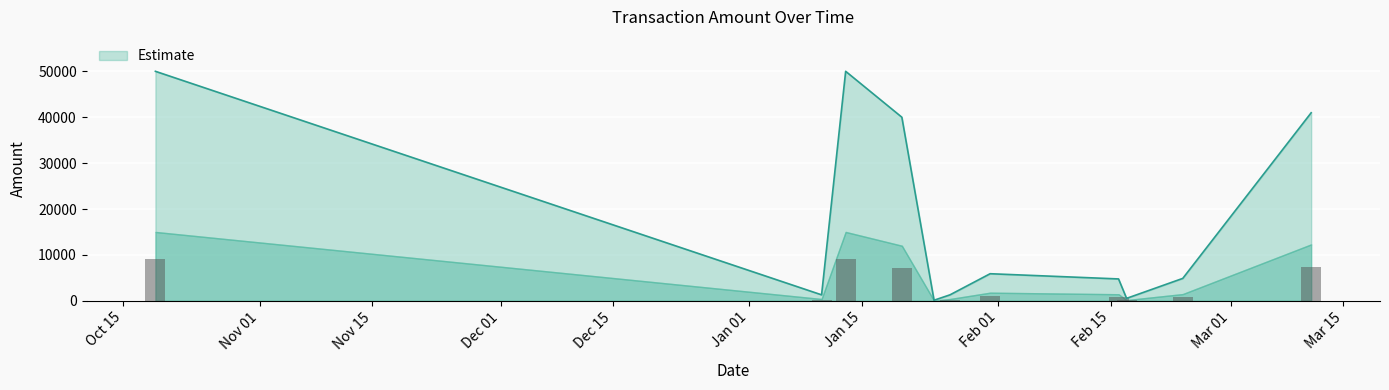

Between 2024-01-24 and 2024-02-17, which is larger?

2024-02-17